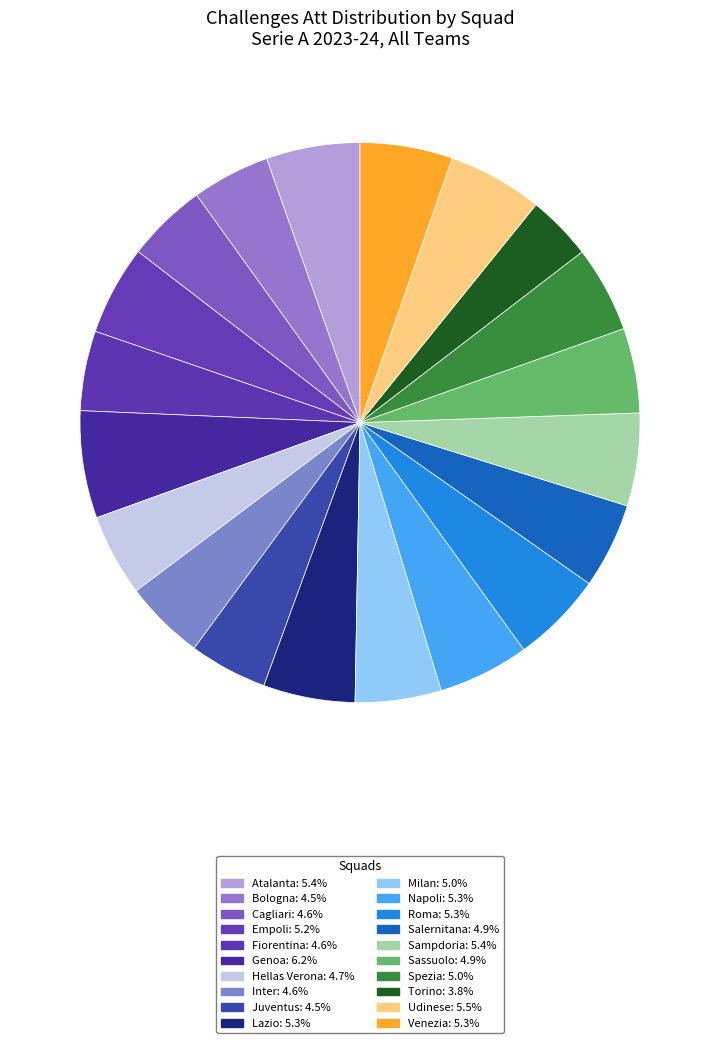

How many slices are in this pie chart?

20